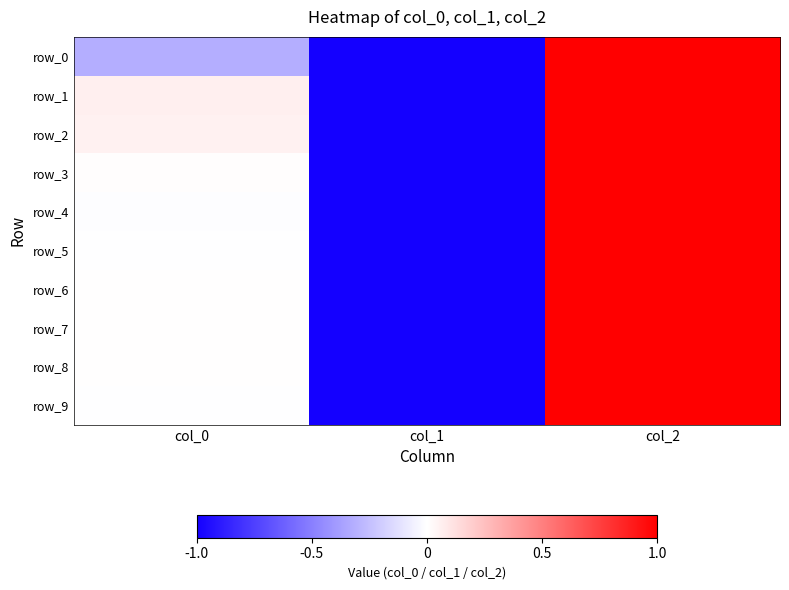

How many values in row_9 are above zero?

1